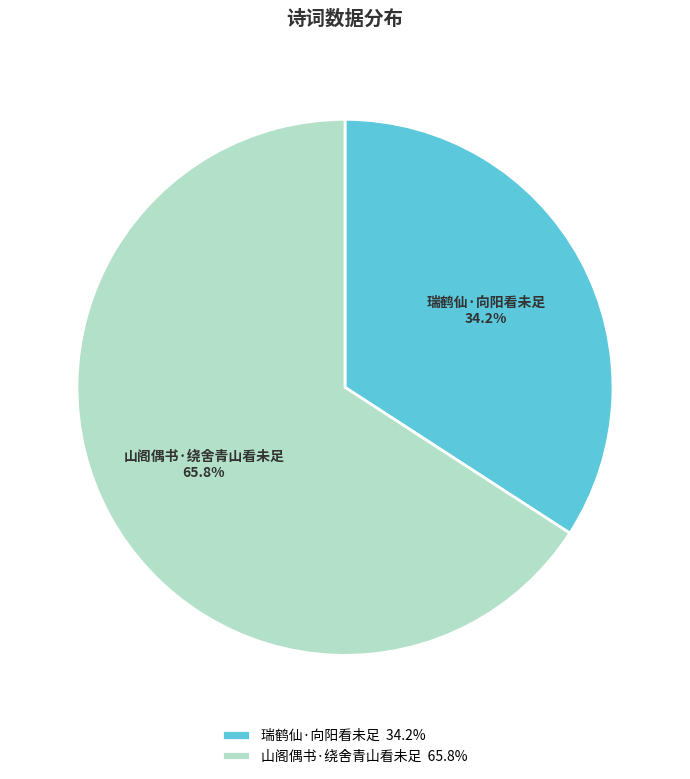

To the nearest percent, what is the difference between the largest and smallest slice percentages?

32%